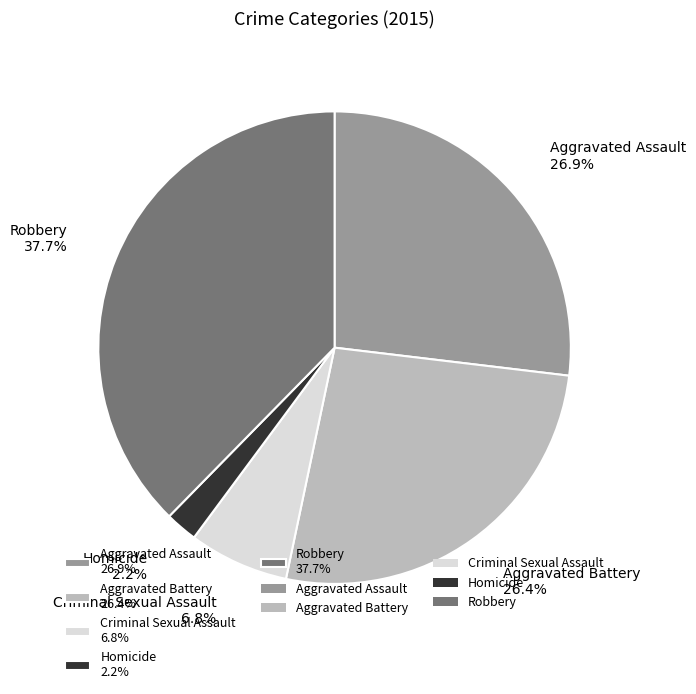

Combined, what portion of the pie is Aggravated Battery and Aggravated Assault?

53.3%